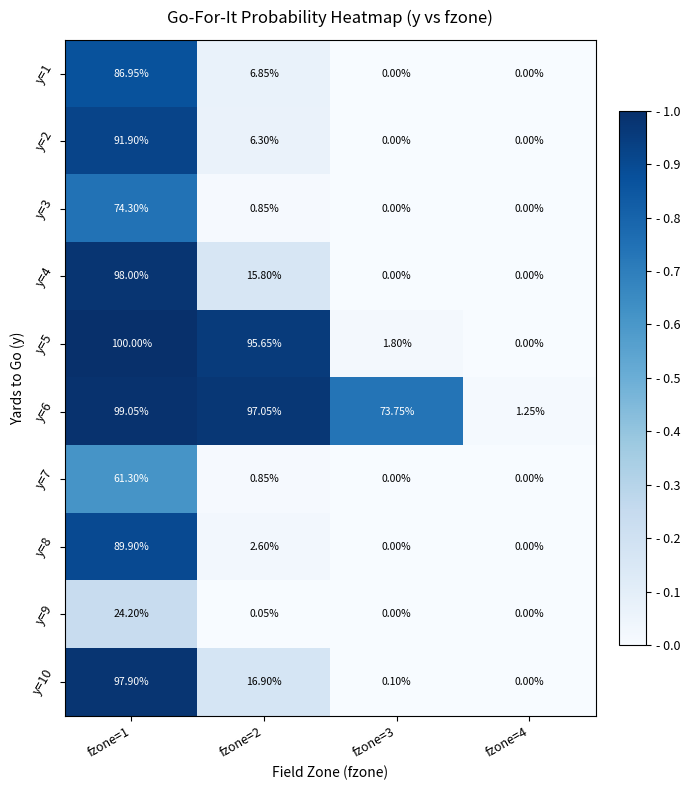

Count the number of categories in the chart.

4